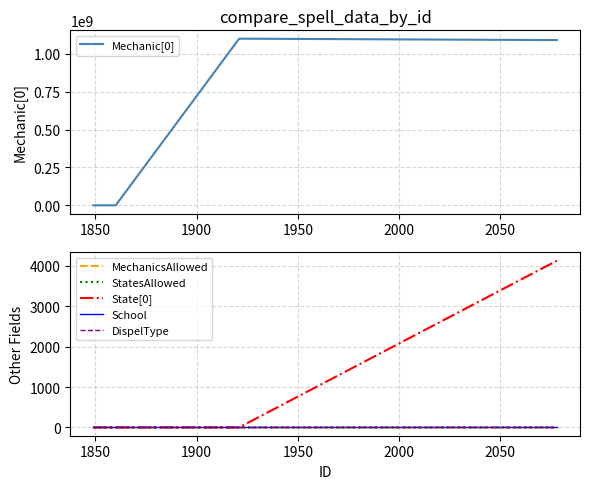

True or false: Mechanic[0] has more than 2 points higher than both neighbors.

False